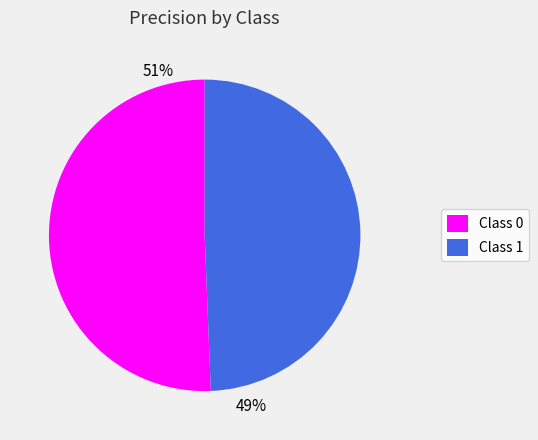

To the nearest percent, what is the average slice percentage?

50%